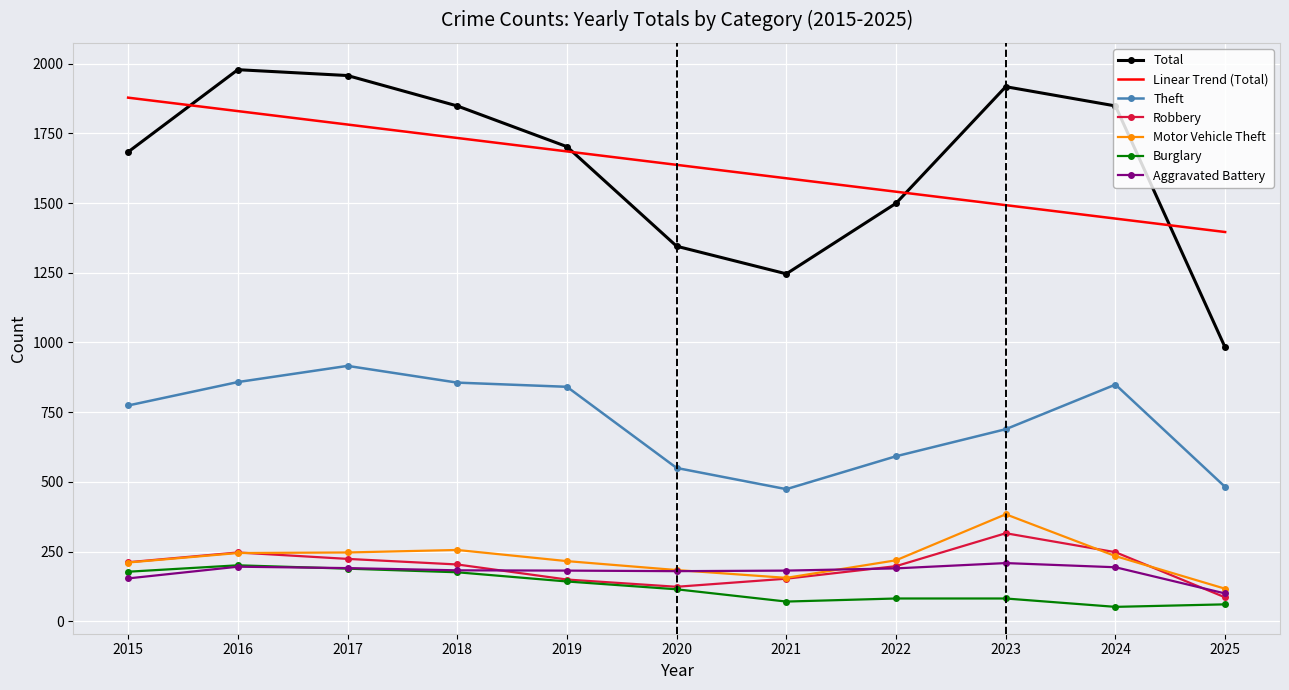

True or false: Theft and Total intersect in this chart.

False